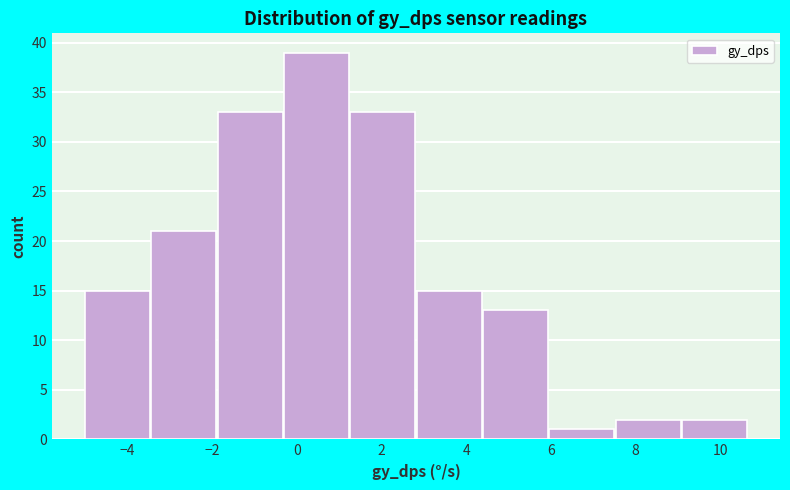

Reading left to right, transcribe this chart: for each bar, give the range it covers on the x-axis and its height. Neither the bar edges nor the heights are printed on the chart, so give them approximately, as read against the axes.

-5.0 to -3.4: 15
-3.4 to -1.8: 21
-1.8 to -0.4: 33
-0.4 to 1.2: 39
1.2 to 2.8: 33
2.8 to 4.4: 15
4.4 to 6.0: 13
6.0 to 7.6: 1
7.6 to 9.0: 2
9.0 to 10.6: 2